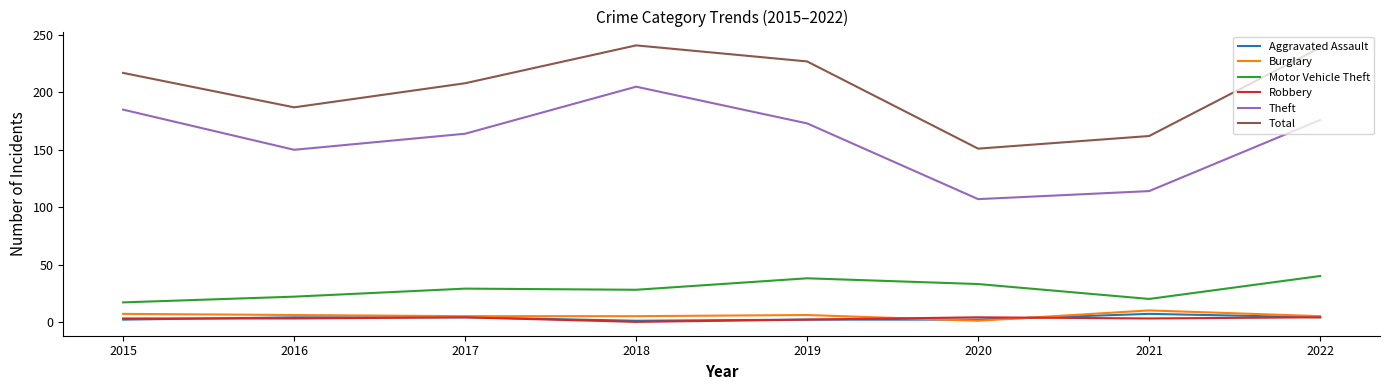

True or false: Robbery and Total cross at least once.

False